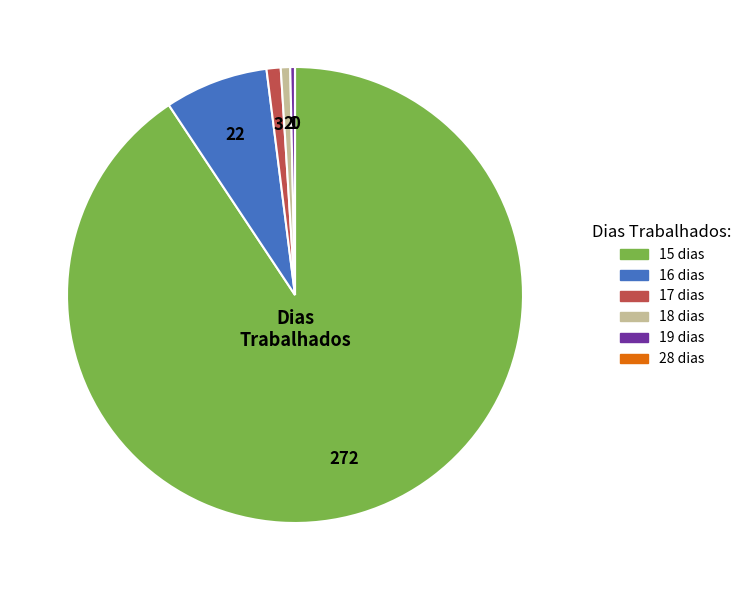

Is the sum of 15 dias and 18 dias greater than half?

Yes